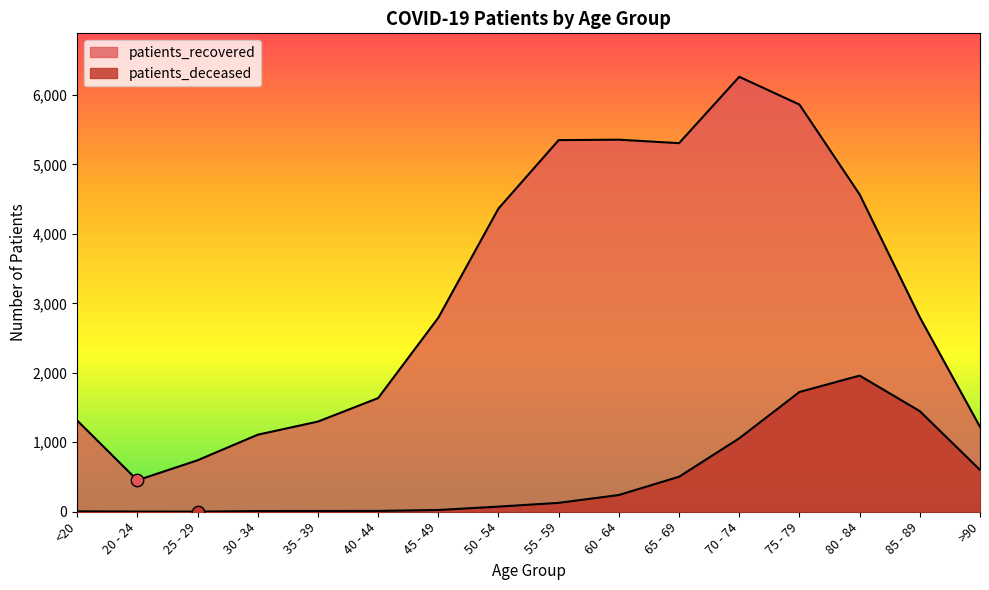

Which series has the largest total across all categories?

patients_recovered